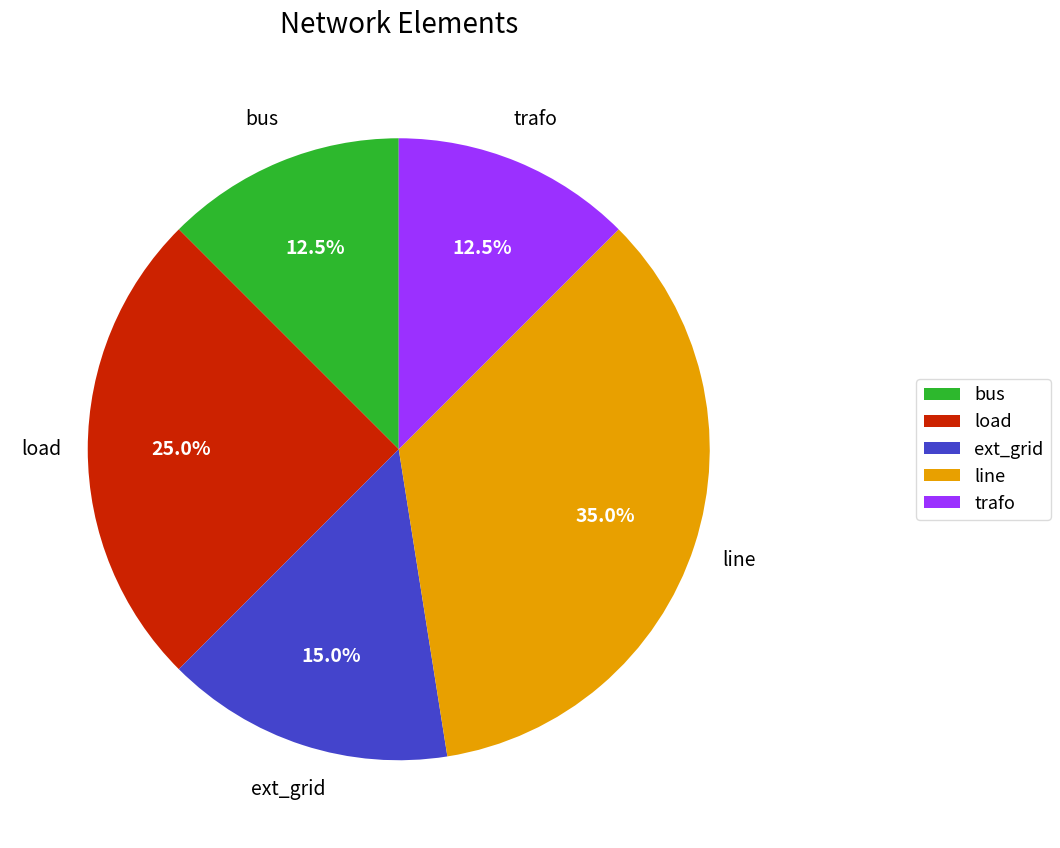

The line slice represents 35% of the pie. True or false?

True